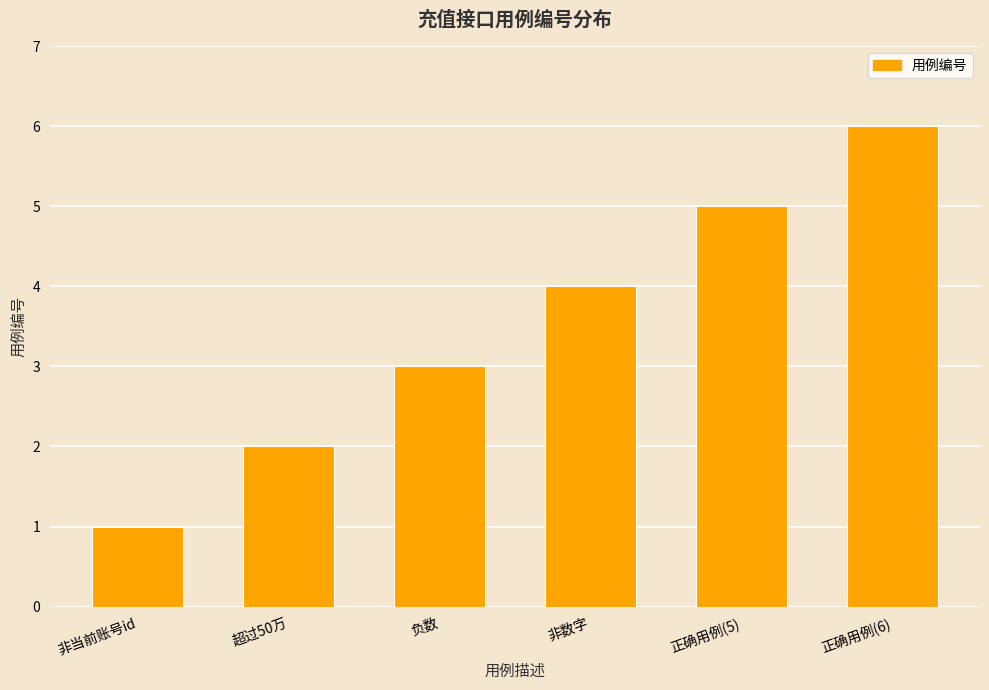

Which category has the lowest value across all series?

非当前账号id